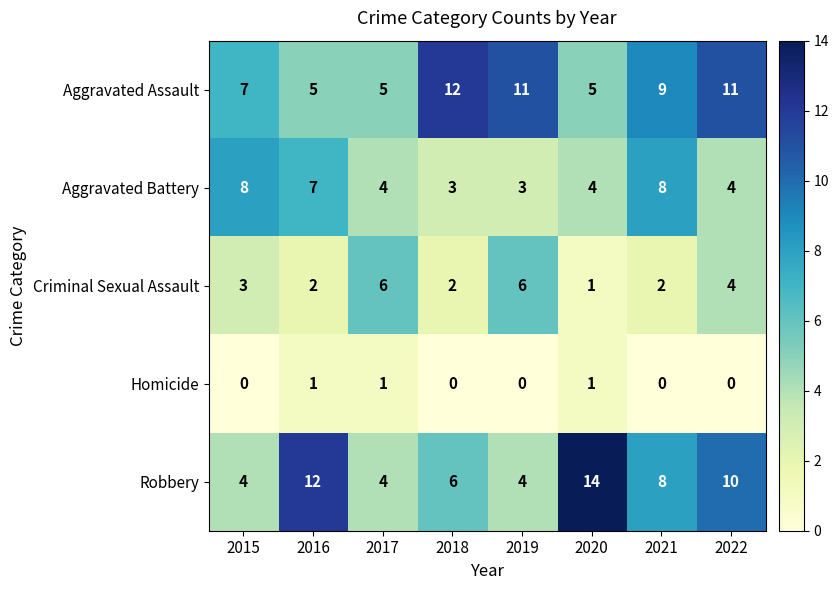

What is the sum of all Aggravated Battery values?

41